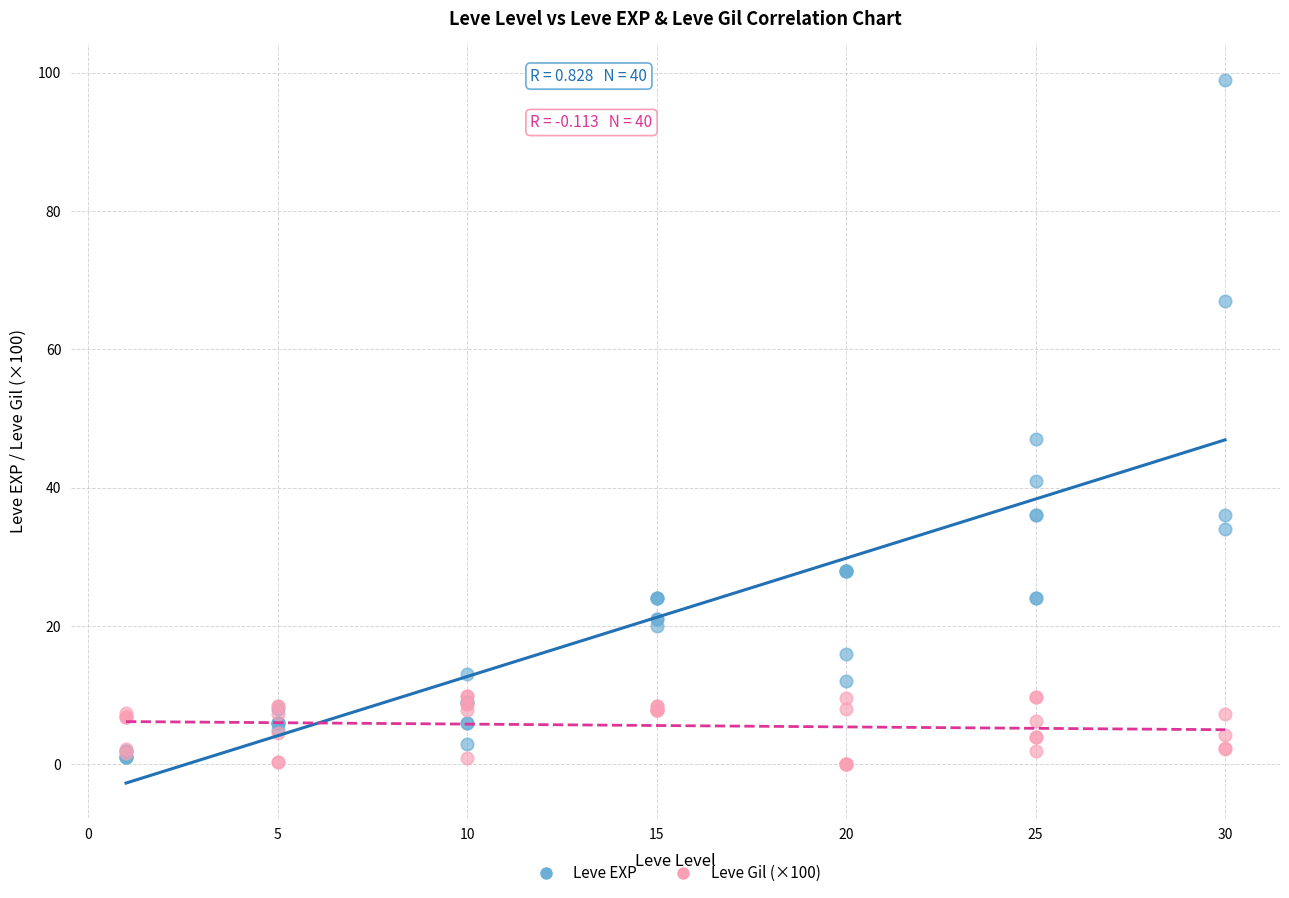

Which series contains the lowest Y value?

Leve Gil (×100)